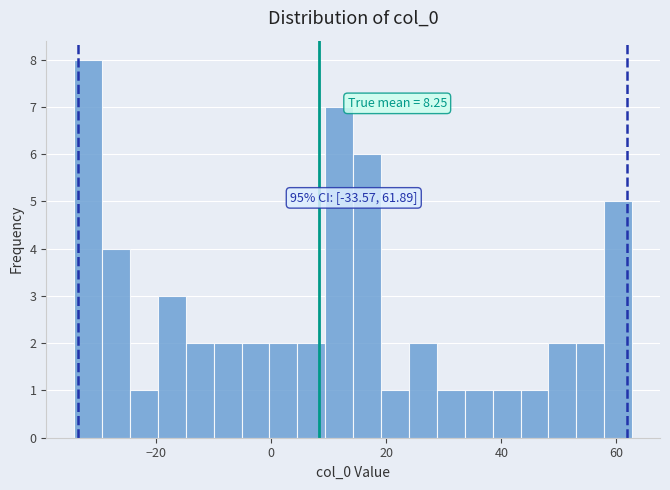

Around what value on the x-axis is the tallest bar? Give the approximate position of its centre, as read against the axis.

-32